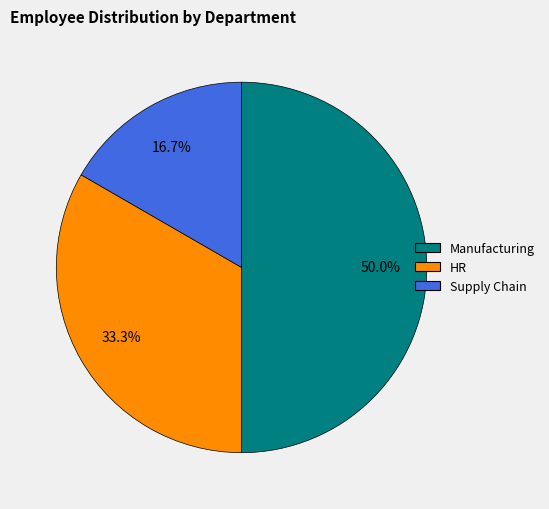

Rank the categories by value from lowest to highest.

Supply Chain, HR, Manufacturing